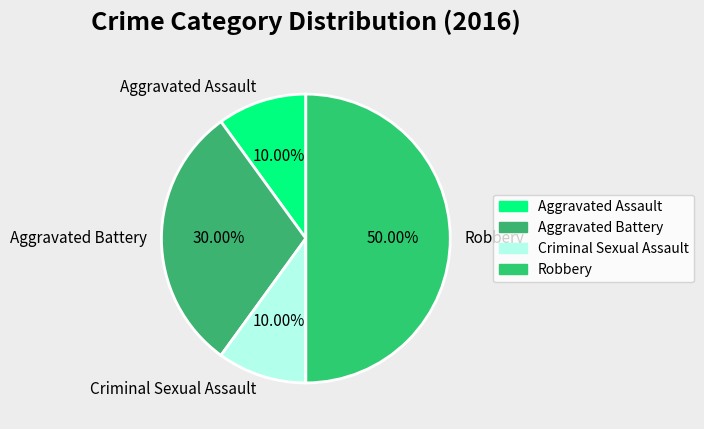

Is Aggravated Assault the majority of the pie?

No